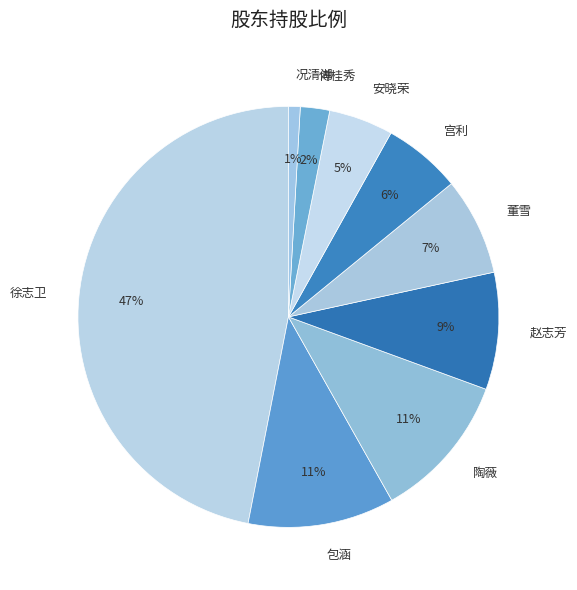

Between 徐志卫 and 陶薇, which is larger?

徐志卫